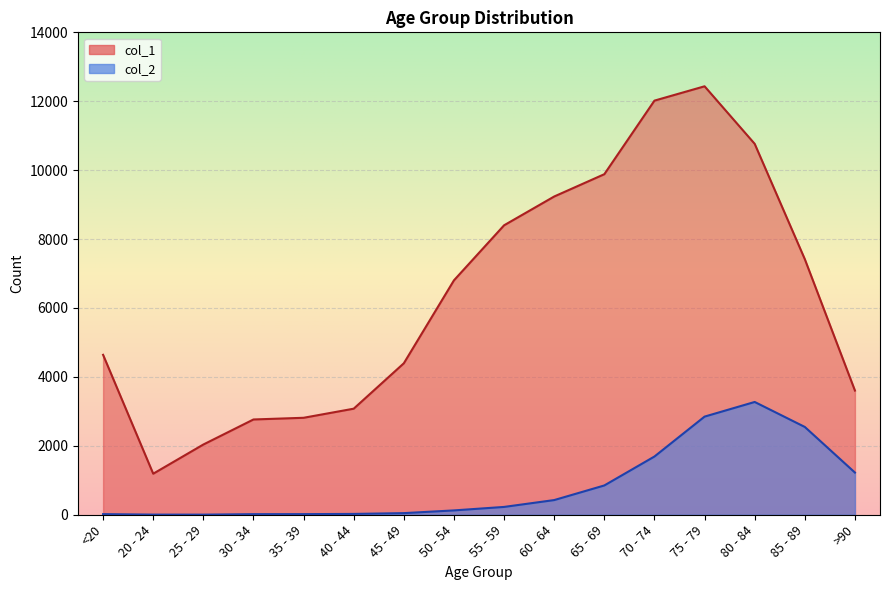

At which label does col_2 reach its peak?

80 - 84